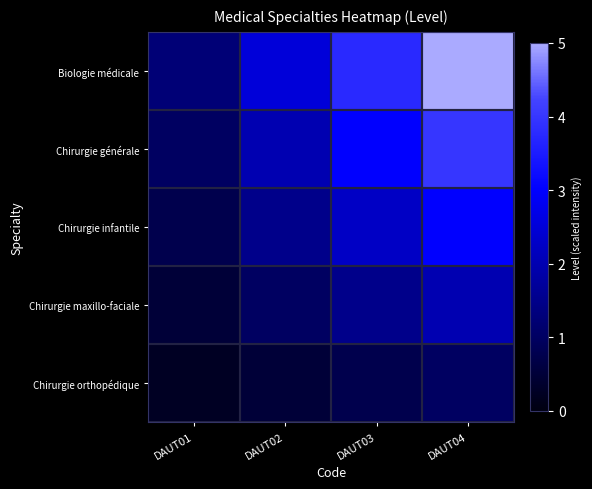

Between DAUT02 and DAUT04, which series saw the biggest shift?

Biologie médicale